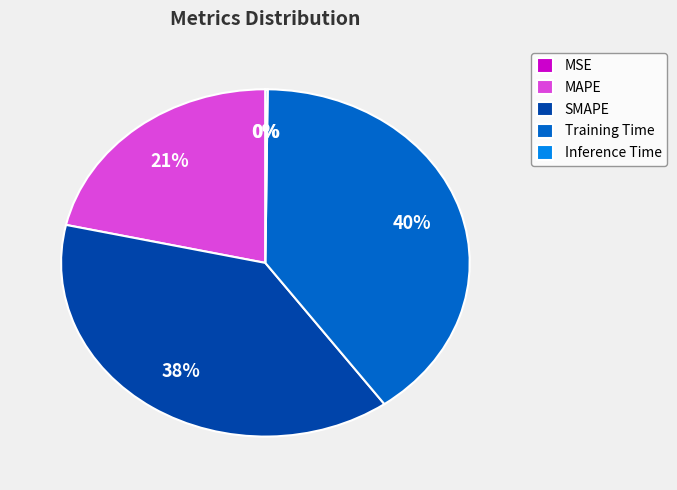

To the nearest percent, what percentage of the pie is MAPE?

21%